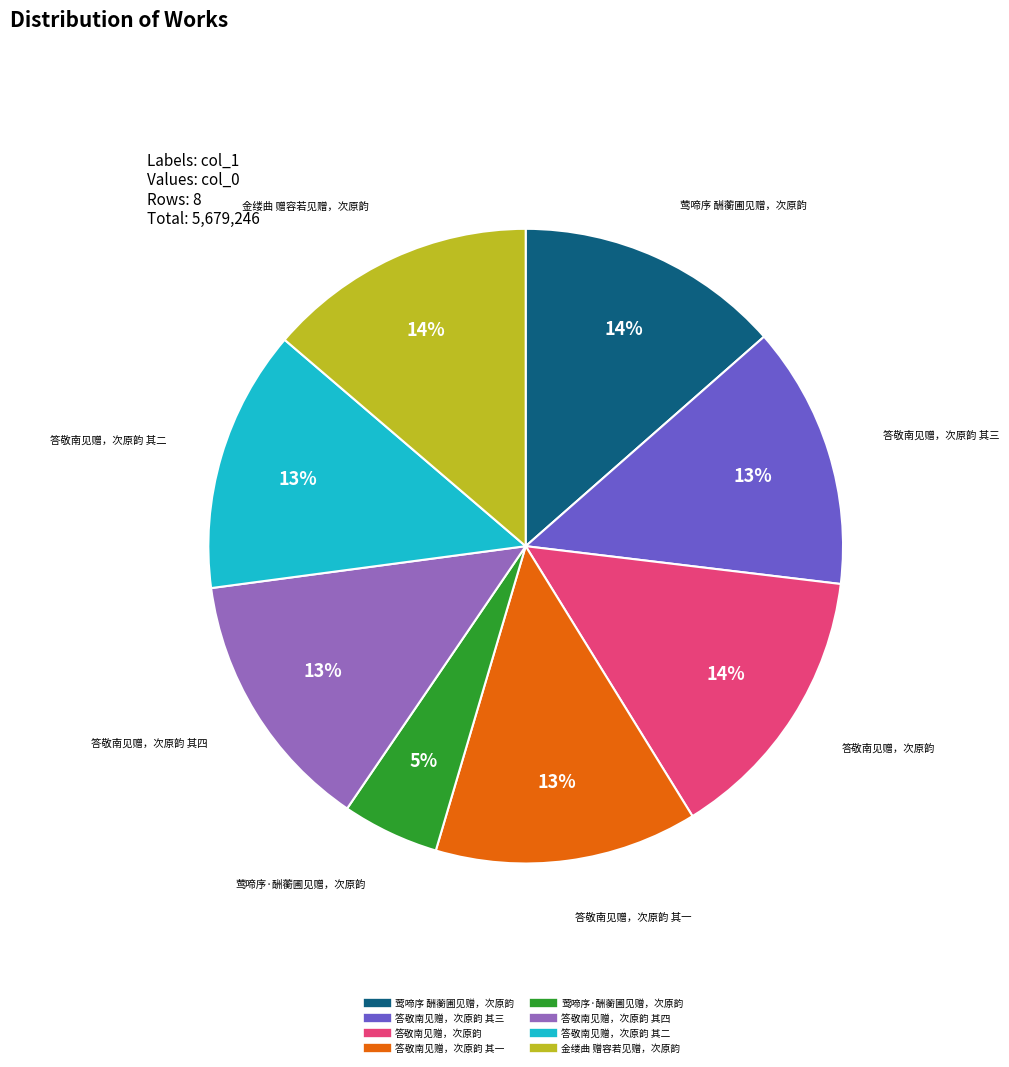

Count the number of slices in the pie.

8